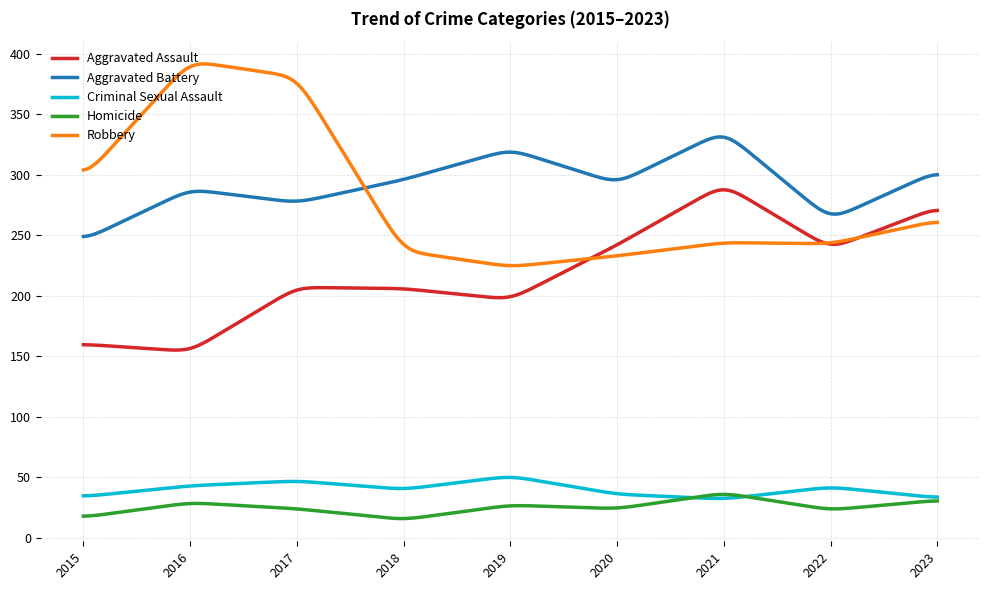

Is this an area chart (filled region under the line)?

No